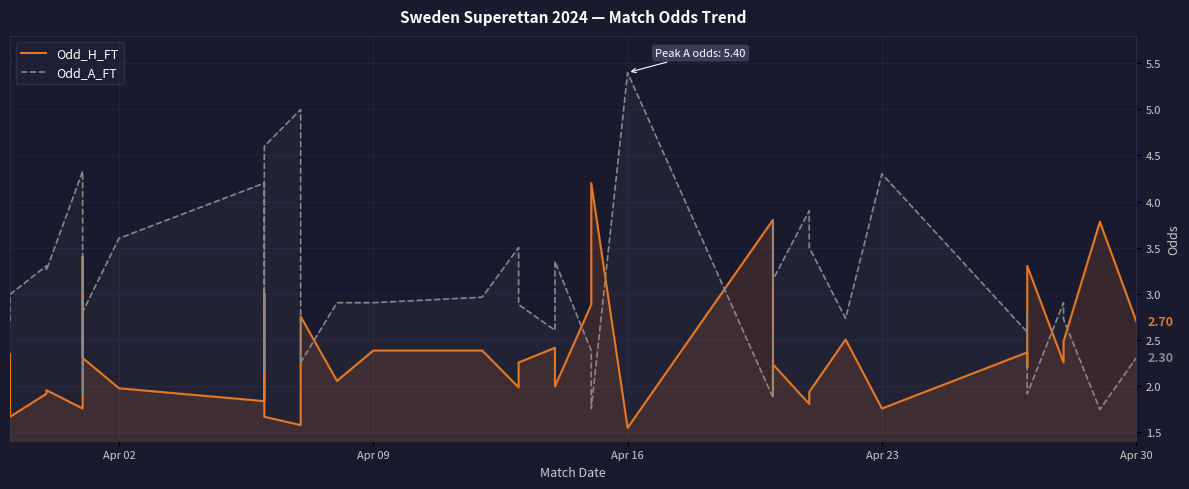

Which series has the largest range (max minus min)?

Odd_A_FT